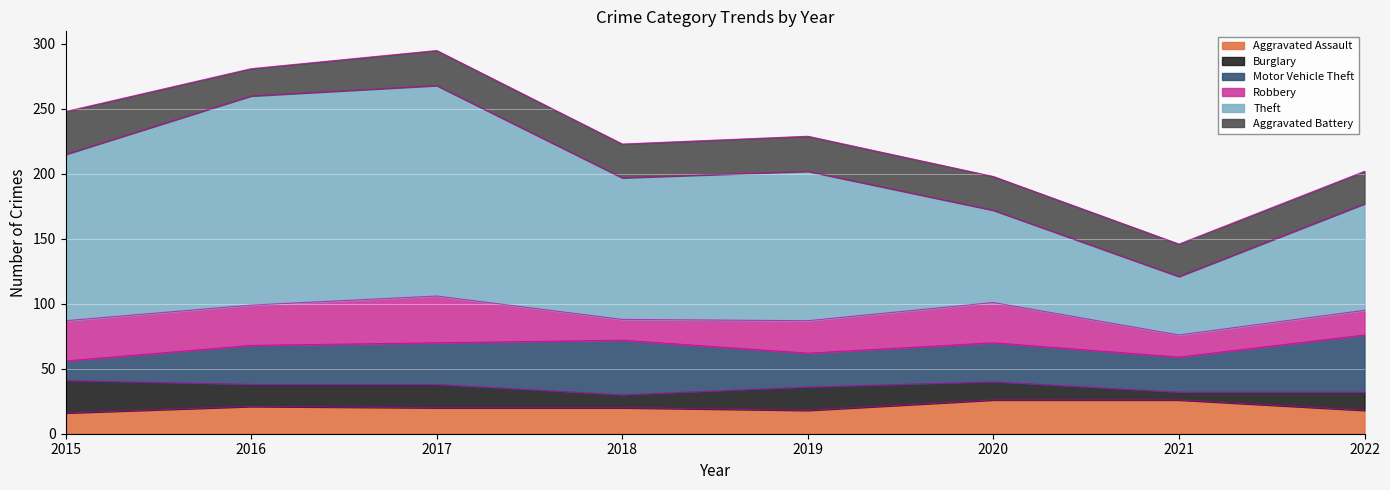

What is the sum of all Aggravated Assault values?

165